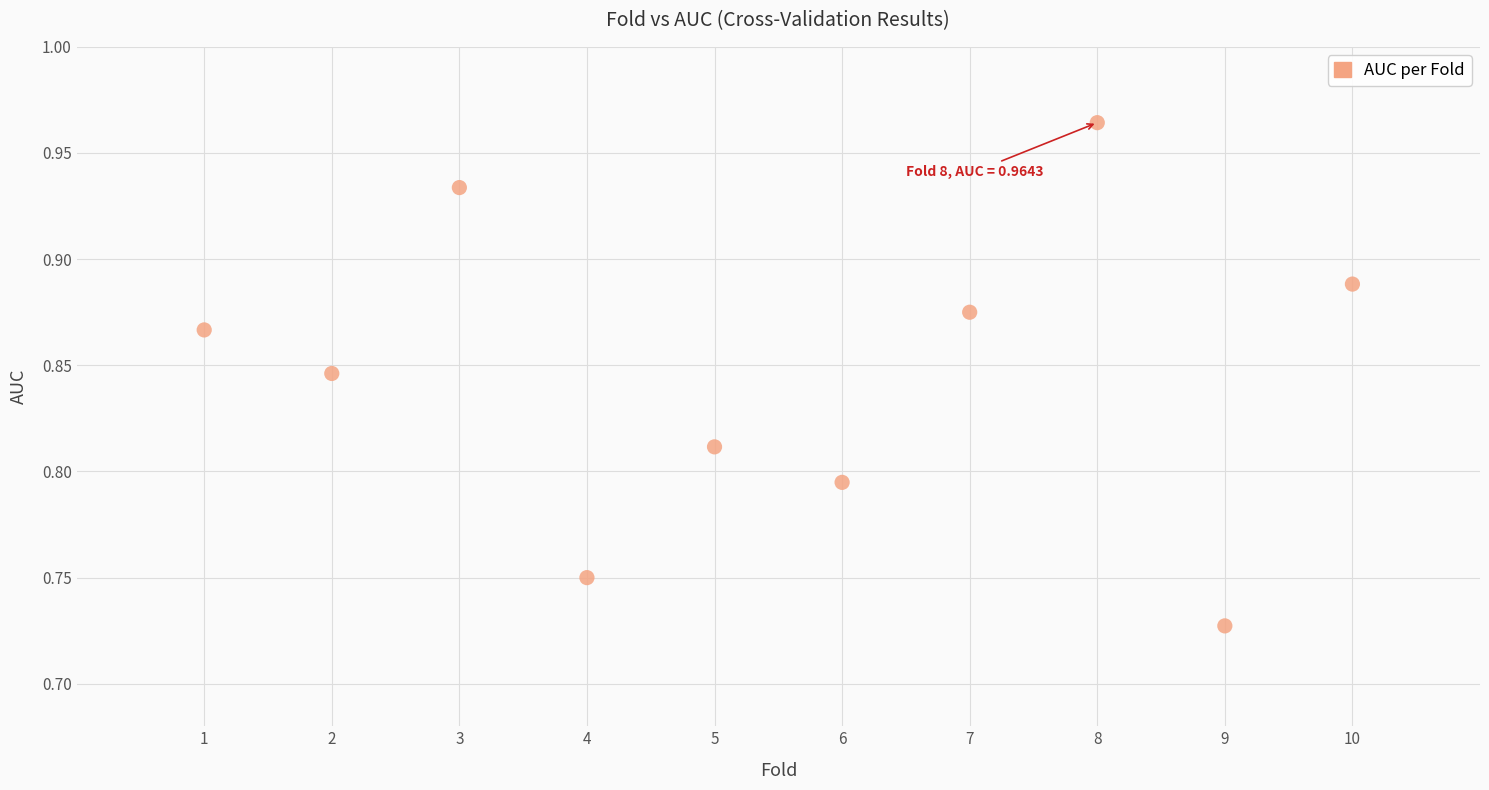

What is the average X value?

5.5